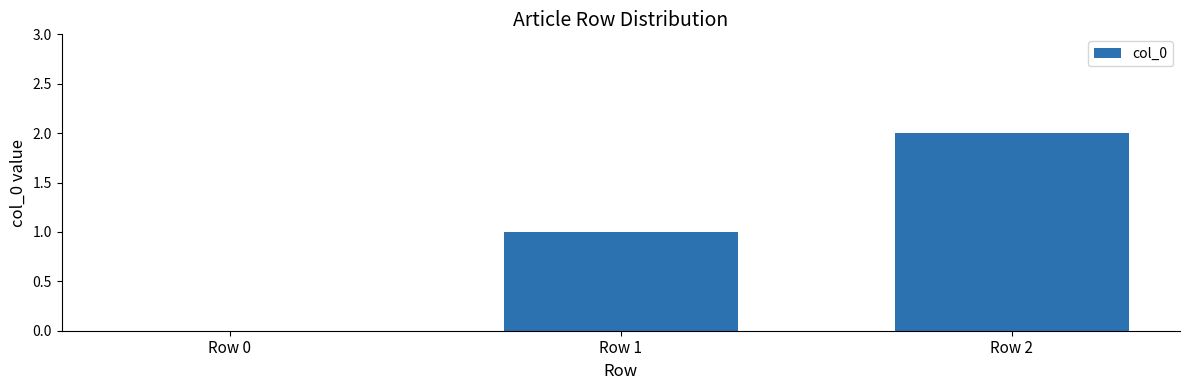

What is the difference between the values at Row 1 and Row 2?

1